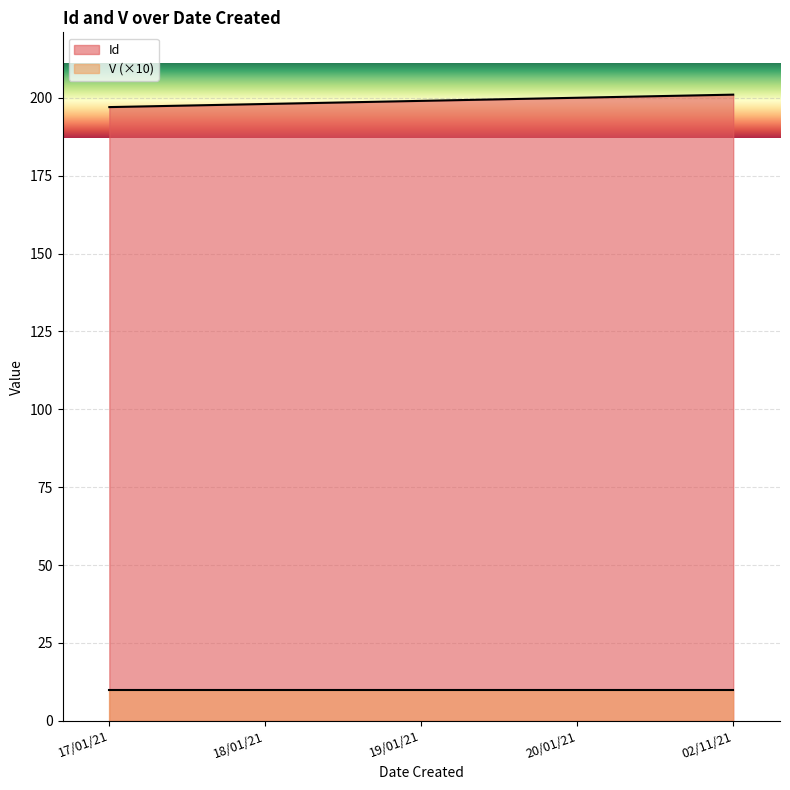

Reading left to right, what are all the values shown in this chart?

197	198	199	200	201